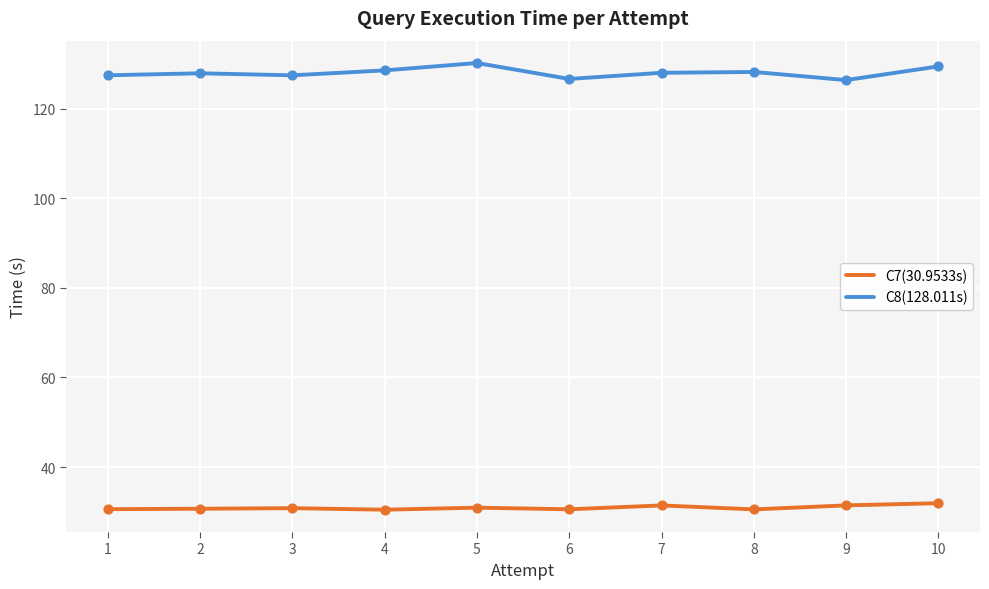

Is the value of C8(128.011s) at 8 greater than the value of C7(30.9533s) at 1?

Yes